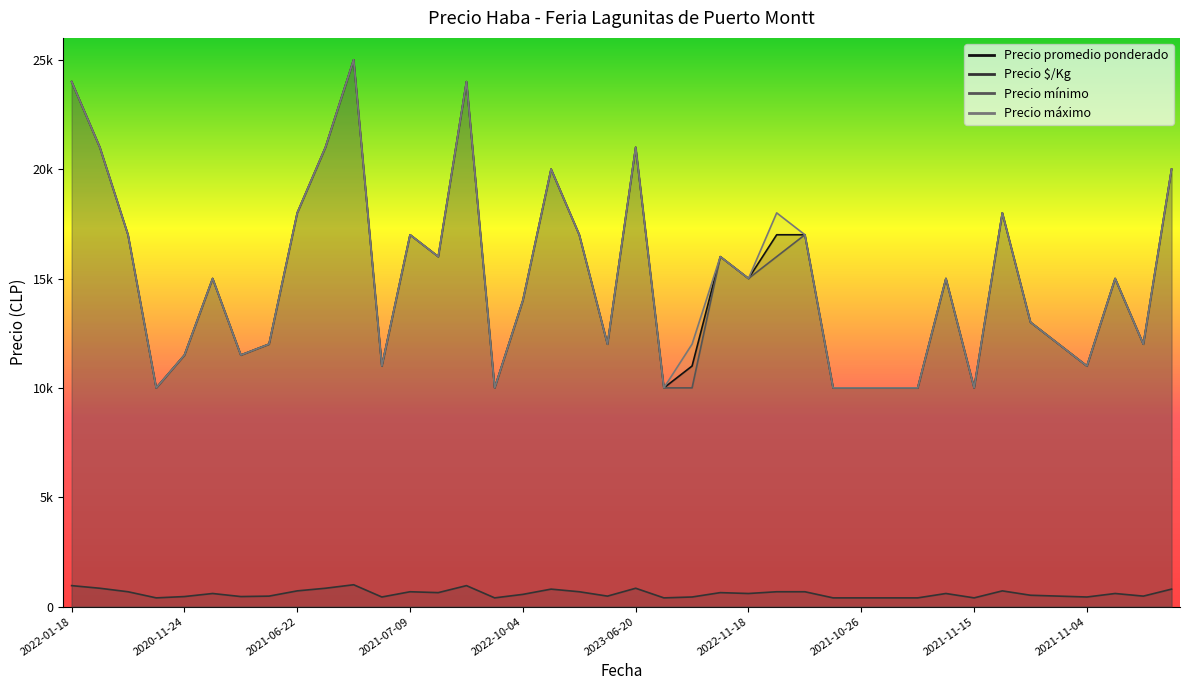

At which category is the sum across all series the highest?

2022-07-12